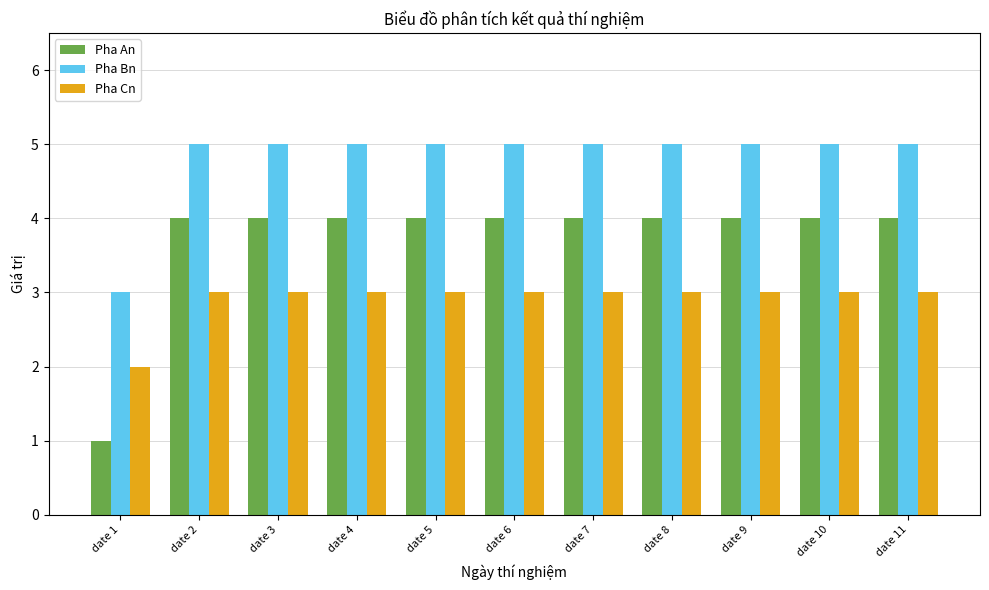

Reading left to right, extract all data points from this chart.

Pha An: 1	4	4	4	4	4	4	4	4	4	4
Pha Bn: 3	5	5	5	5	5	5	5	5	5	5
Pha Cn: 2	3	3	3	3	3	3	3	3	3	3